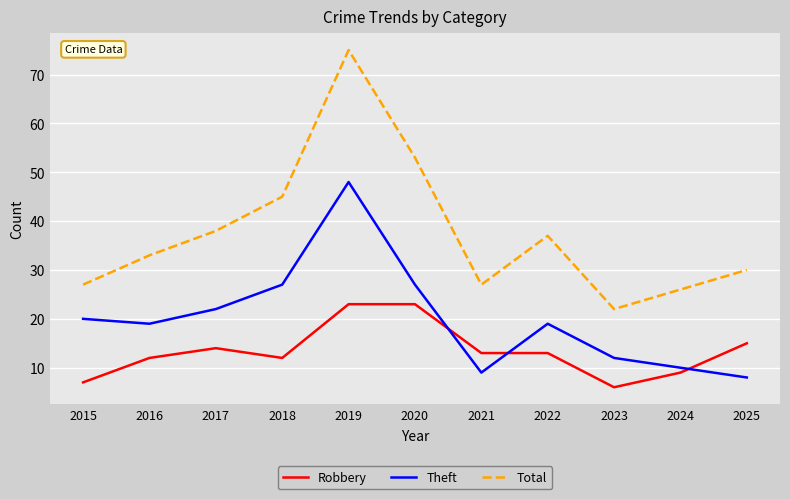

Count the number of categories in the chart.

11